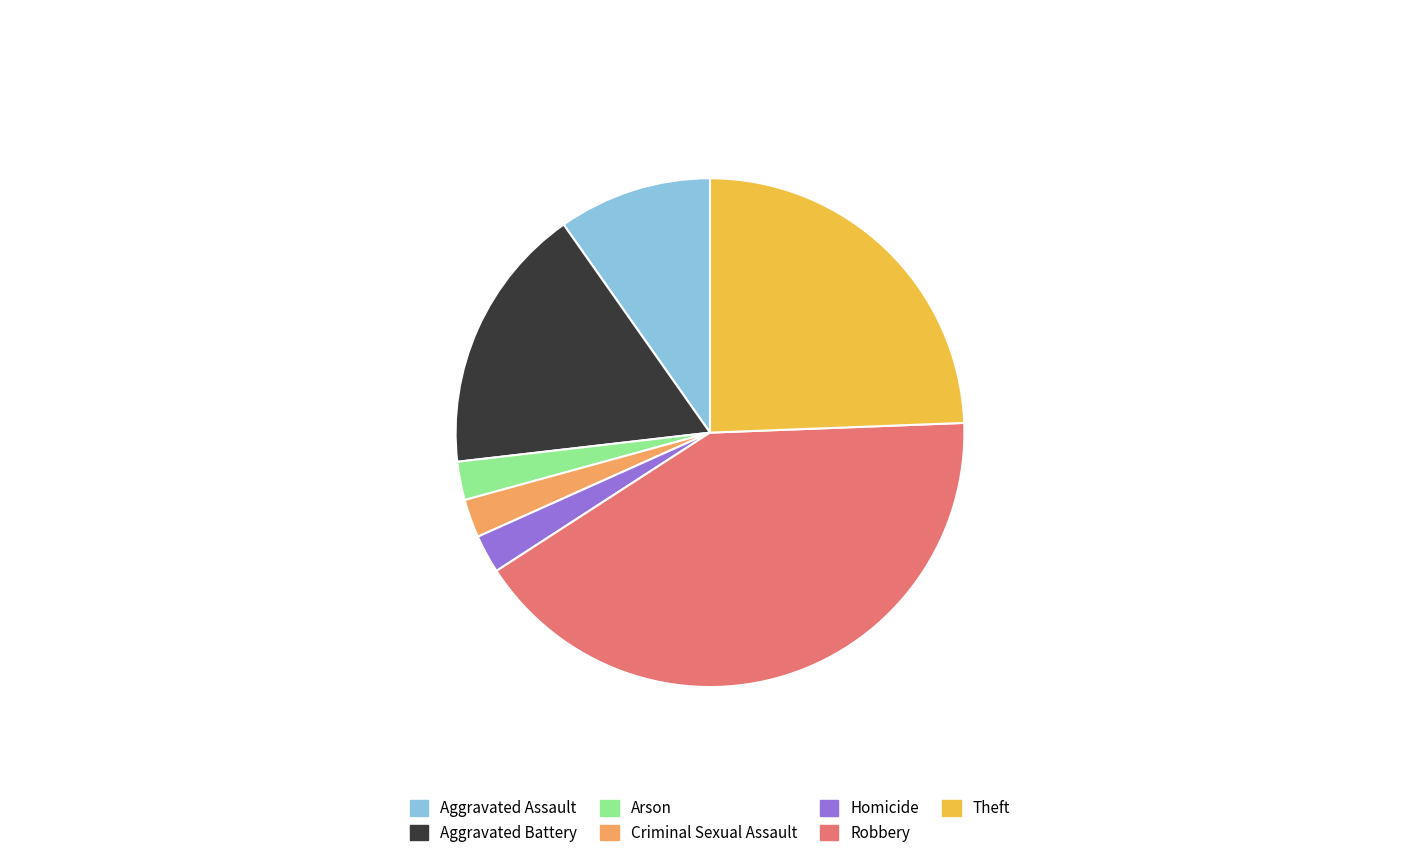

Do Homicide and Aggravated Battery together represent more than half of the pie?

No